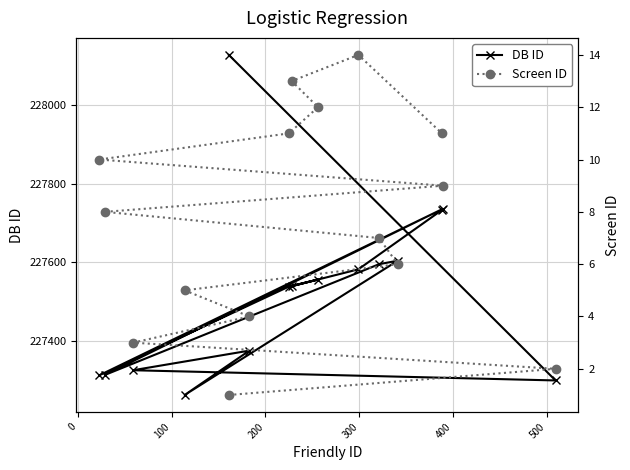

What is the minimum value for DB ID?

227262